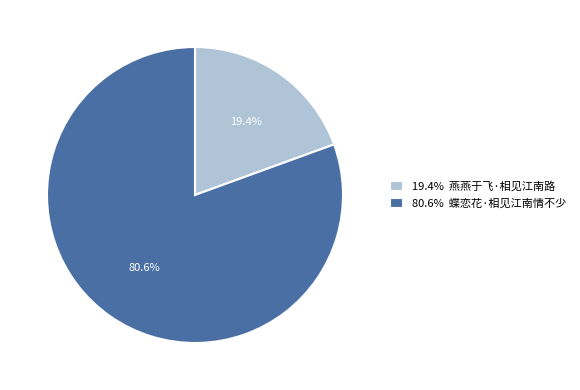

To the nearest percent, what is the average slice percentage?

50%